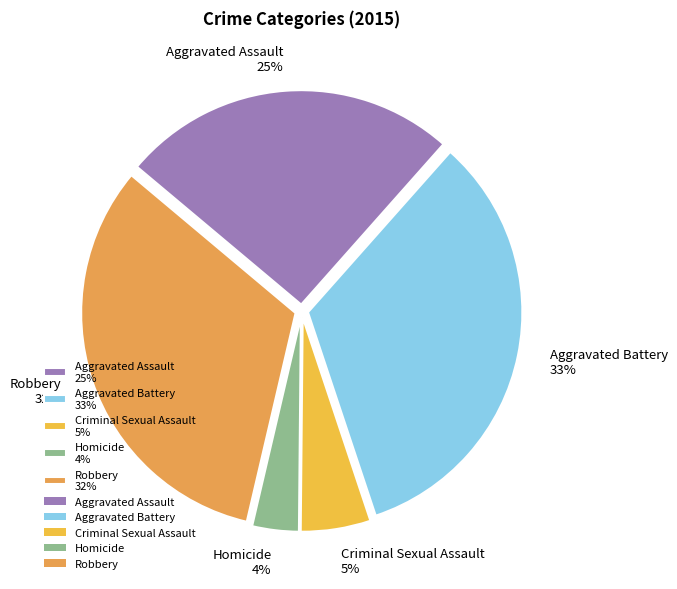

The Robbery slice represents 44% of the pie. True or false?

False